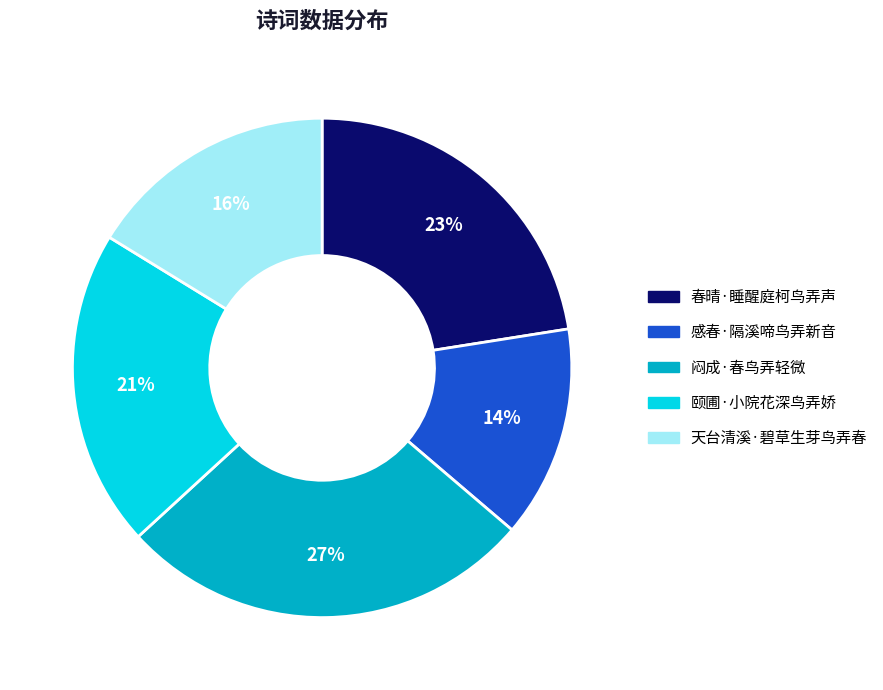

Which category has the biggest portion of the pie?

闷成·春鸟弄轻微